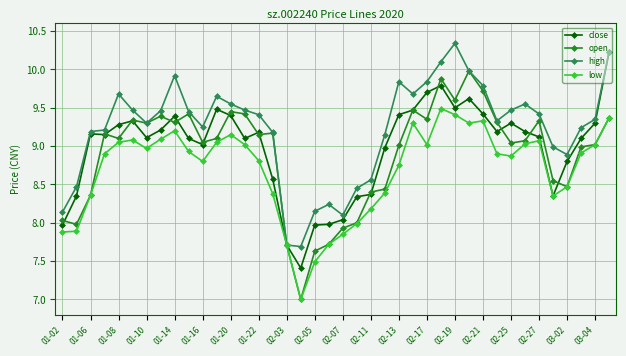

Is this an area chart (filled region under the line)?

No